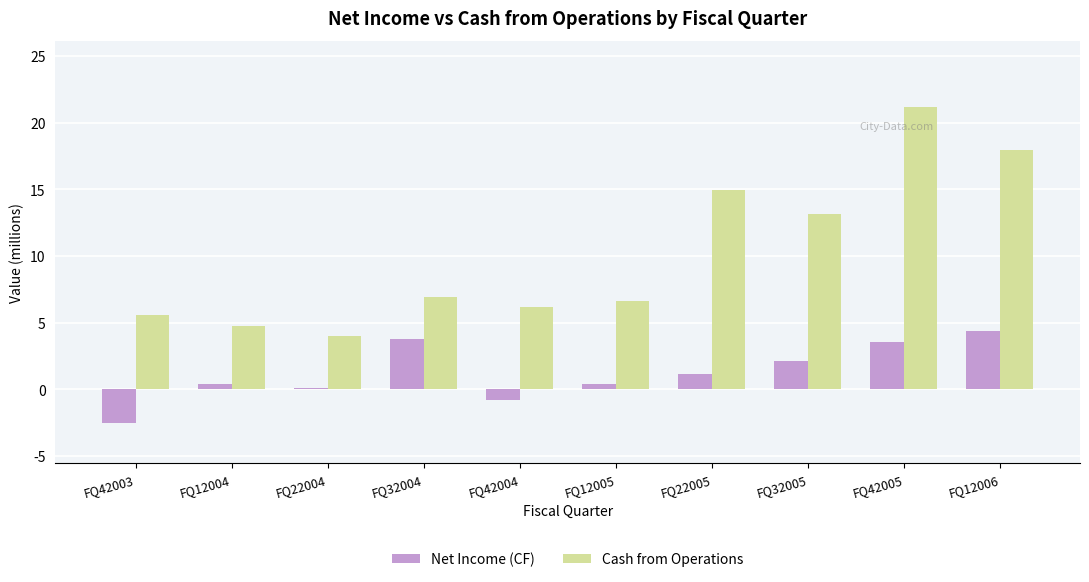

Are the bars grouped side by side (vs. stacked)?

Yes